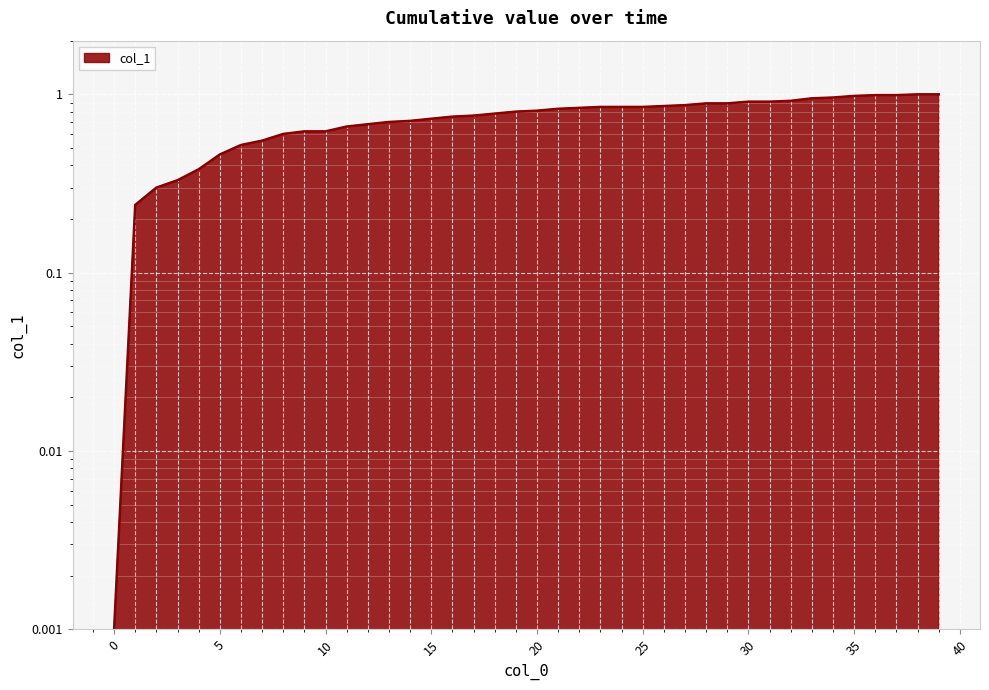

Which category has the highest value across all series?

38